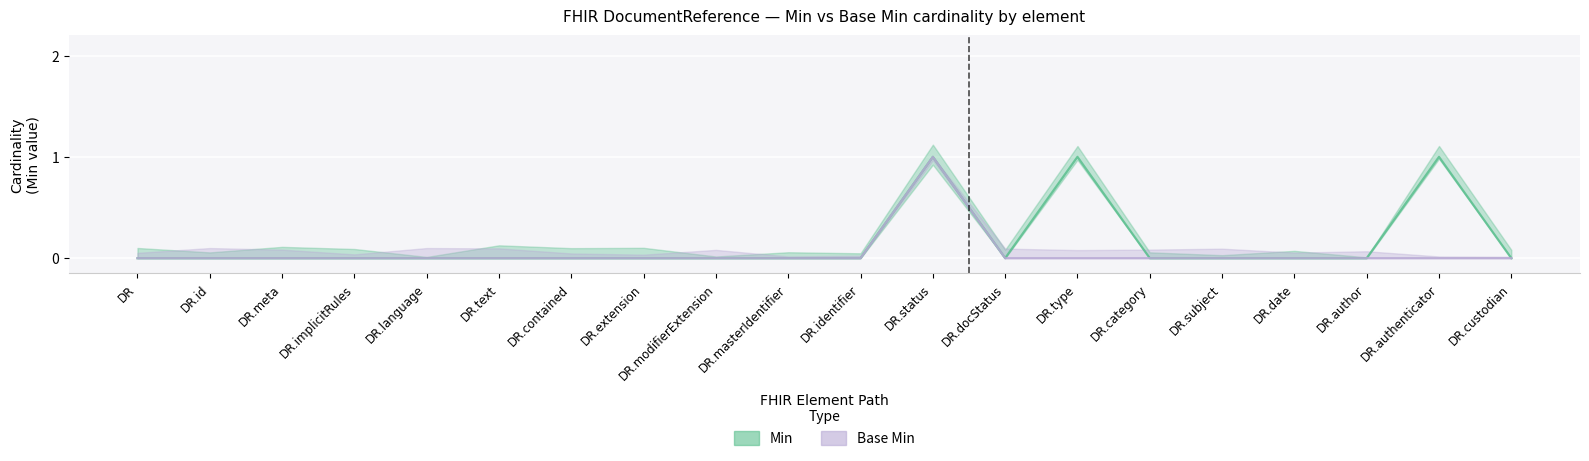

Rank the series by their average value, from highest to lowest.

Min, Base Min